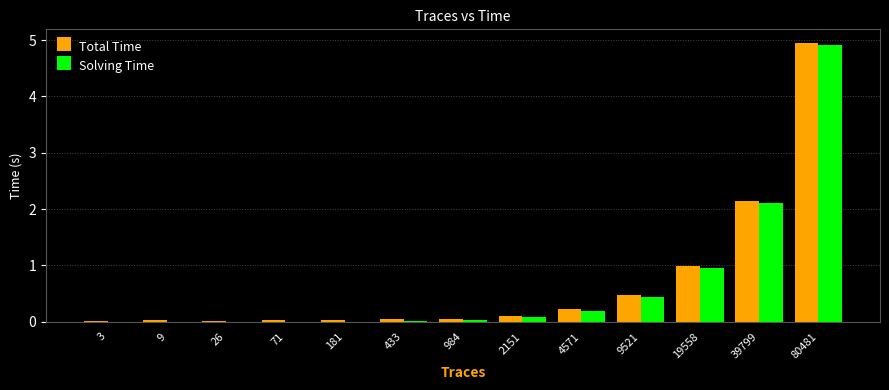

Which series has the widest spread of values?

Total Time